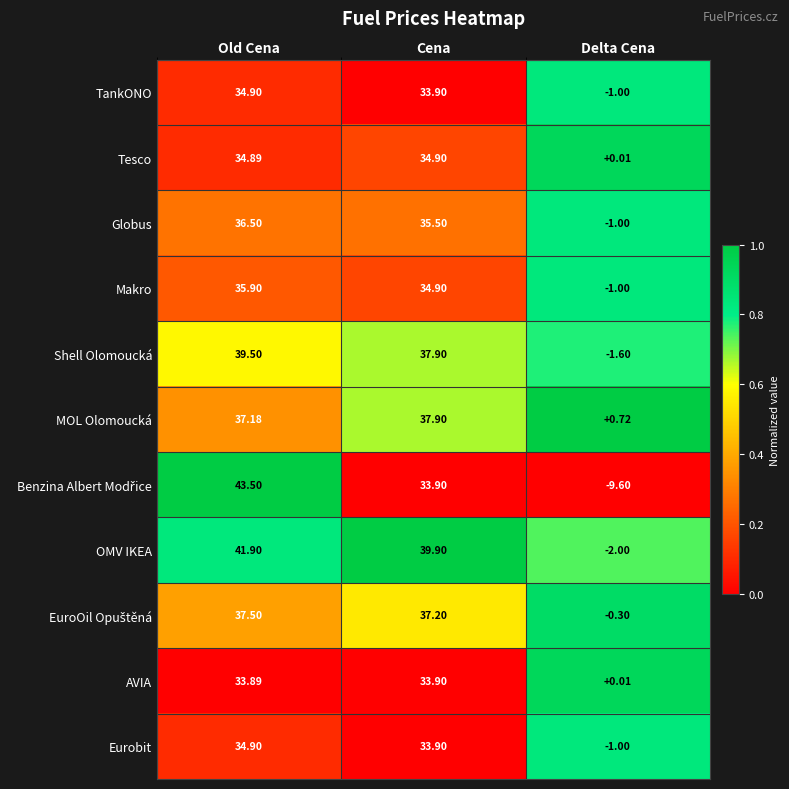

What is the greatest value displayed?

43.5